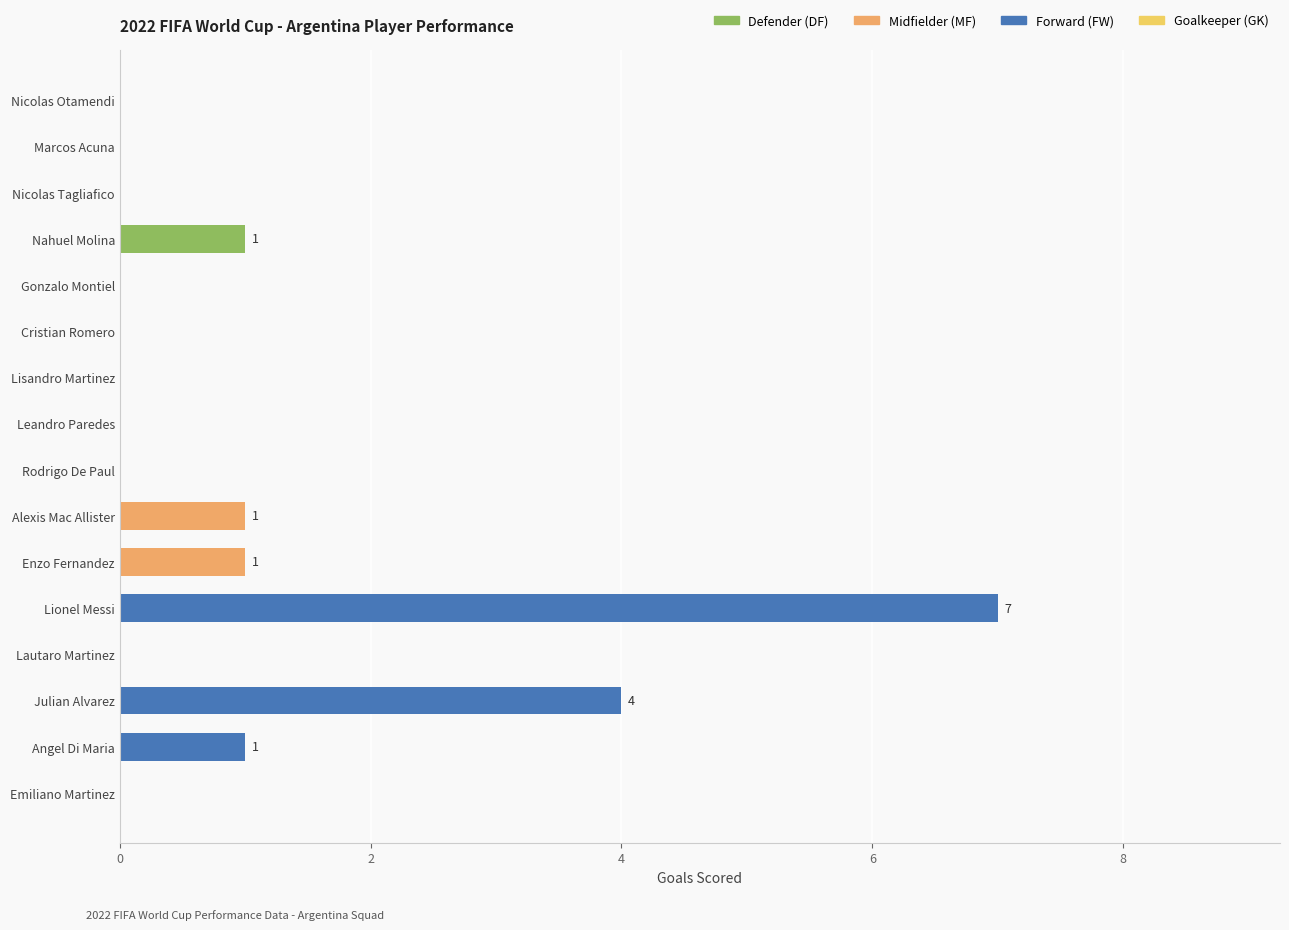

Reading top to bottom, what are all the values shown in this chart?

Nicolas Otamendi=0	Marcos Acuna=0	Nicolas Tagliafico=0	Nahuel Molina=1	Gonzalo Montiel=0	Cristian Romero=0	Lisandro Martinez=0	Leandro Paredes=0	Rodrigo De Paul=0	Alexis Mac Allister=1	Enzo Fernandez=1	Lionel Messi=7	Lautaro Martinez=0	Julian Alvarez=4	Angel Di Maria=1	Emiliano Martinez=0